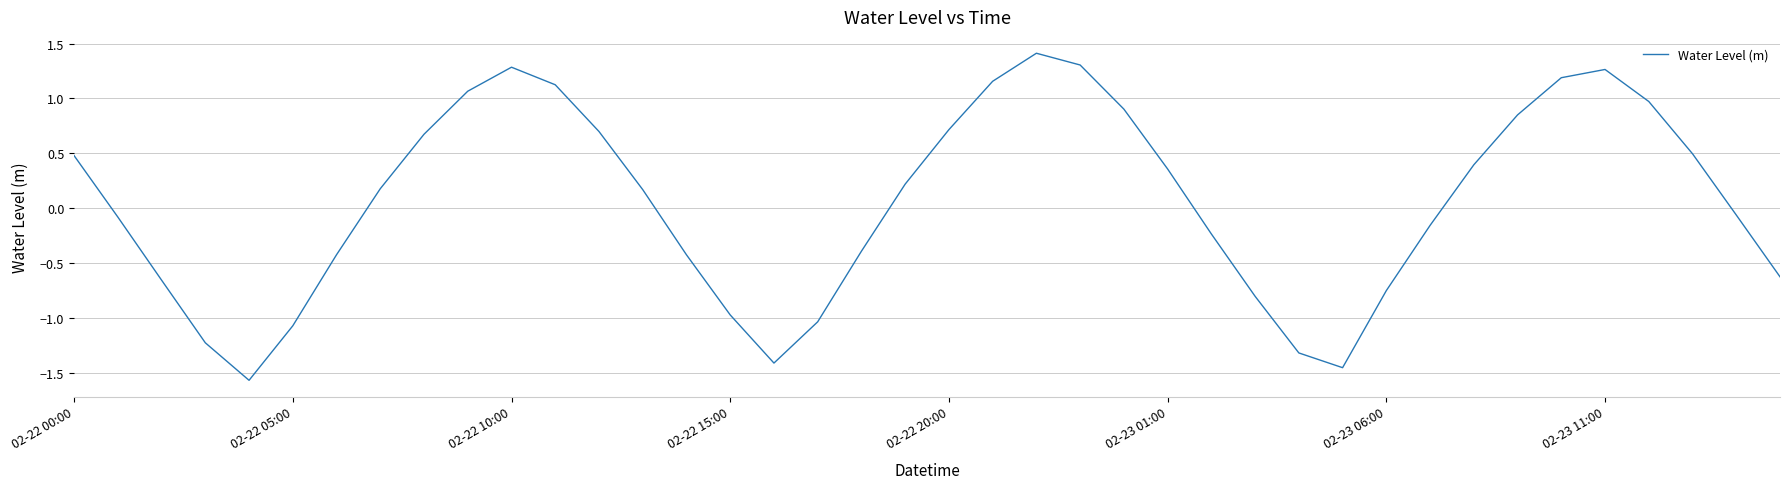

What is the minimum value shown in the chart?

-1.6